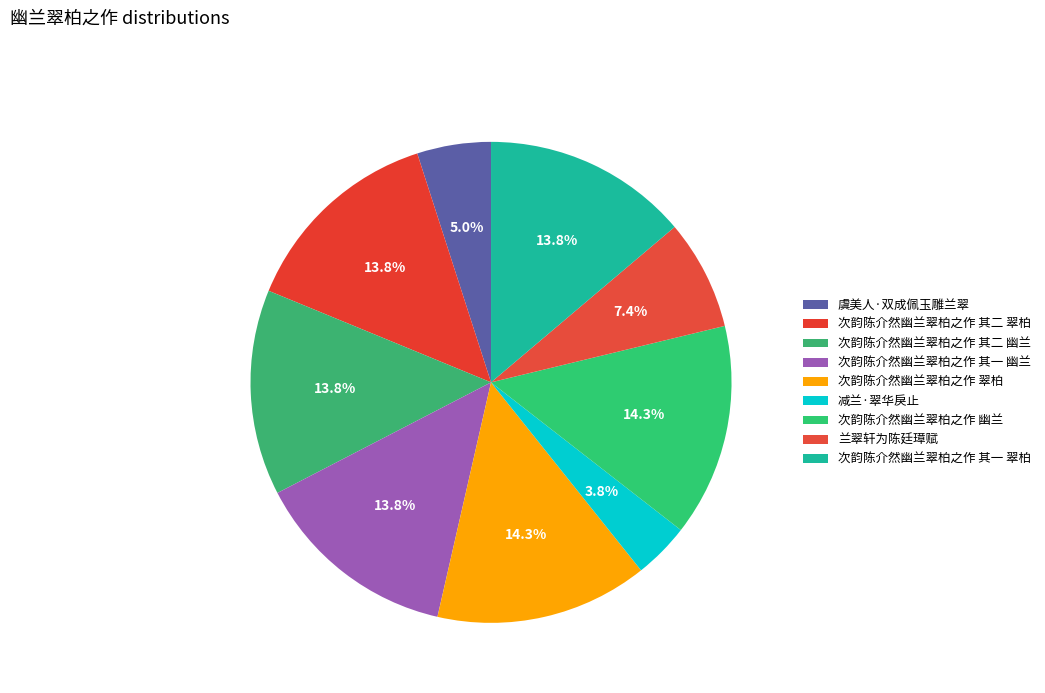

Between 次韵陈介然幽兰翠柏之作 其二 翠柏 and 次韵陈介然幽兰翠柏之作 幽兰, which is larger?

次韵陈介然幽兰翠柏之作 幽兰